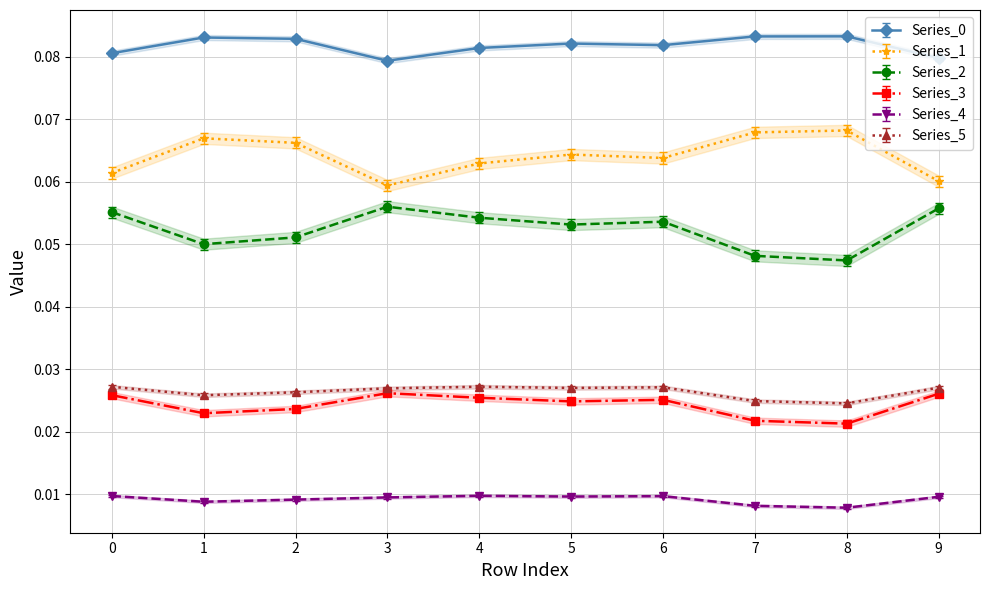

True or false: Series_4 and Series_1 cross at least once.

False